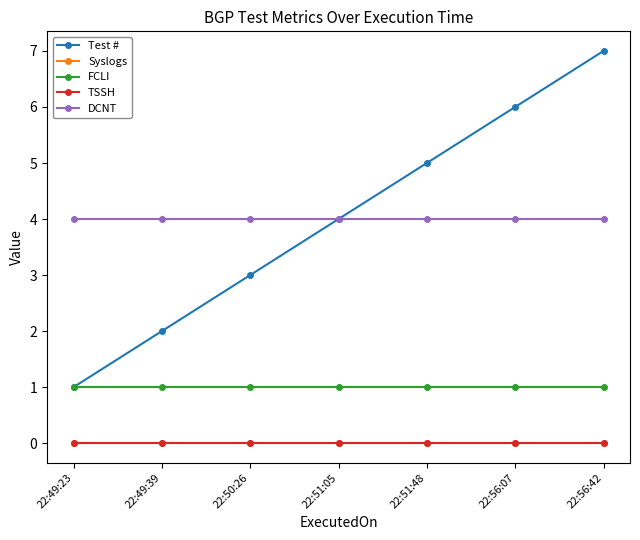

What is the average value of the FCLI series?

1